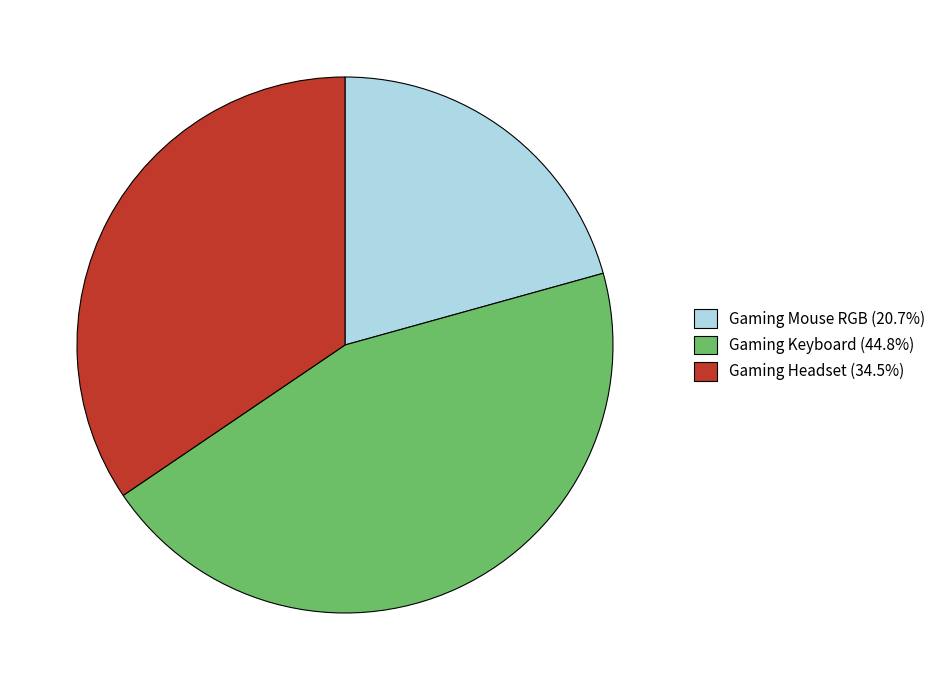

Does Gaming Mouse RGB (20.7%) account for over 50% of the chart?

No